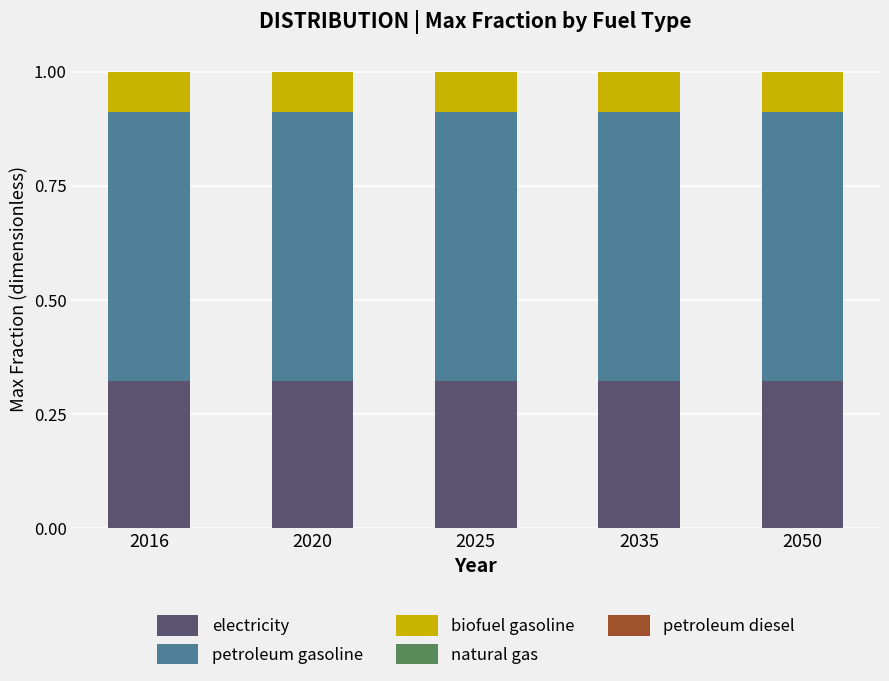

What is the total value across all series at 2050?

1.0